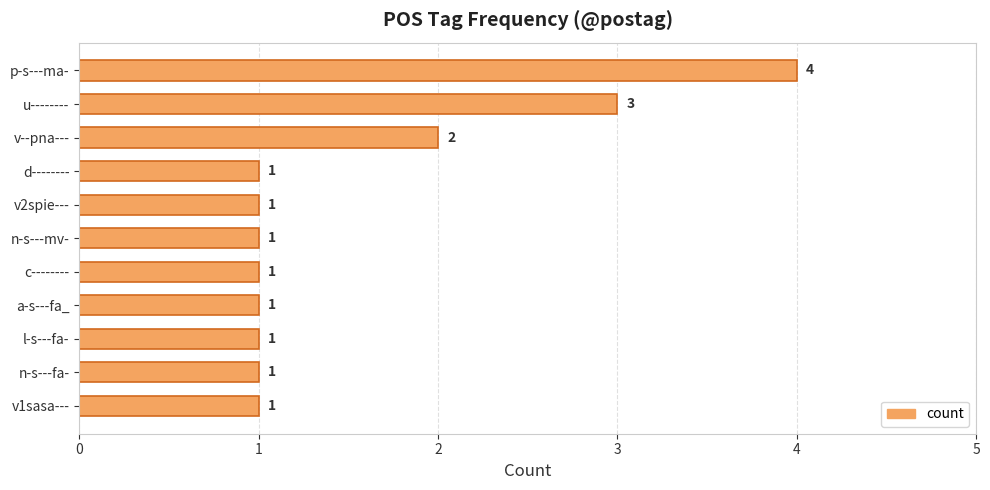

How many values exceed 1?

3